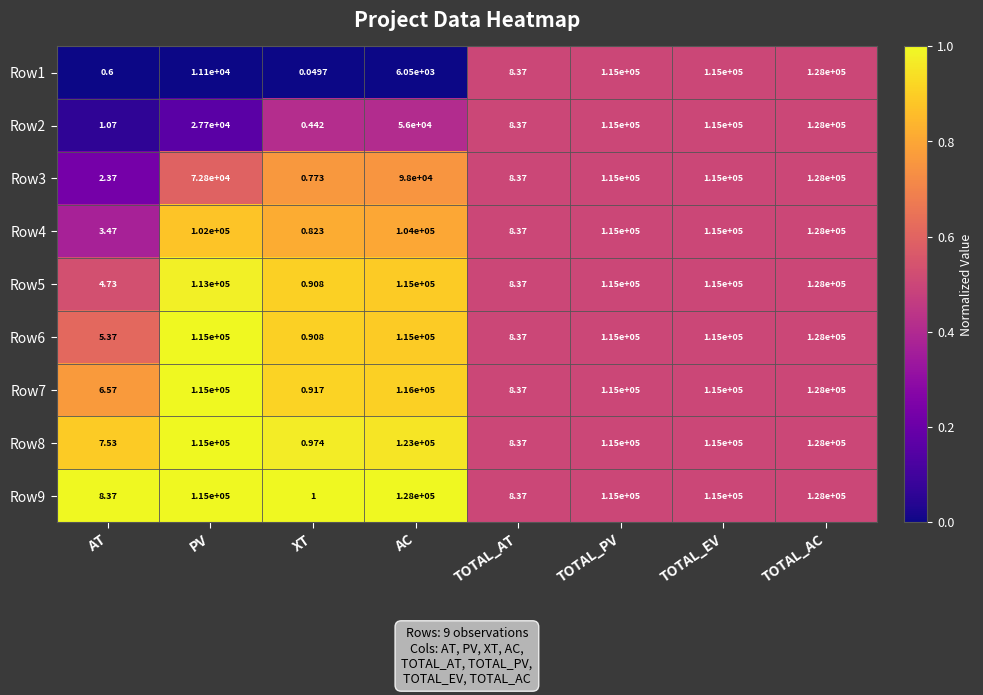

Which category has the lowest value in the Row1 series?

XT